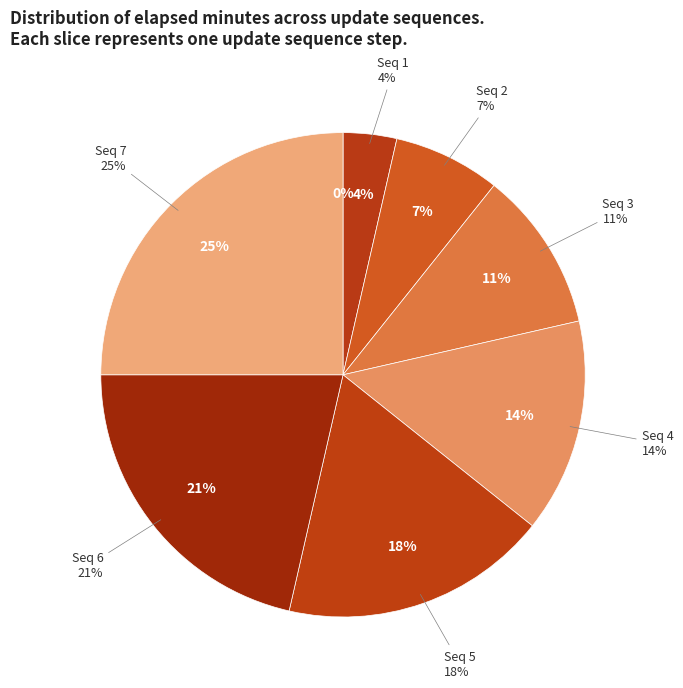

What is the largest slice in the pie chart?

7